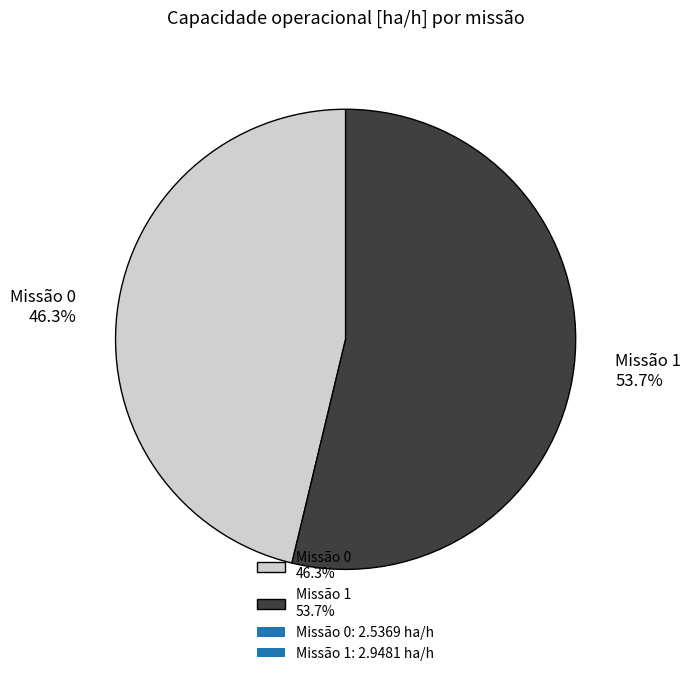

Which category accounts for the majority?

Missão 1 53.7%